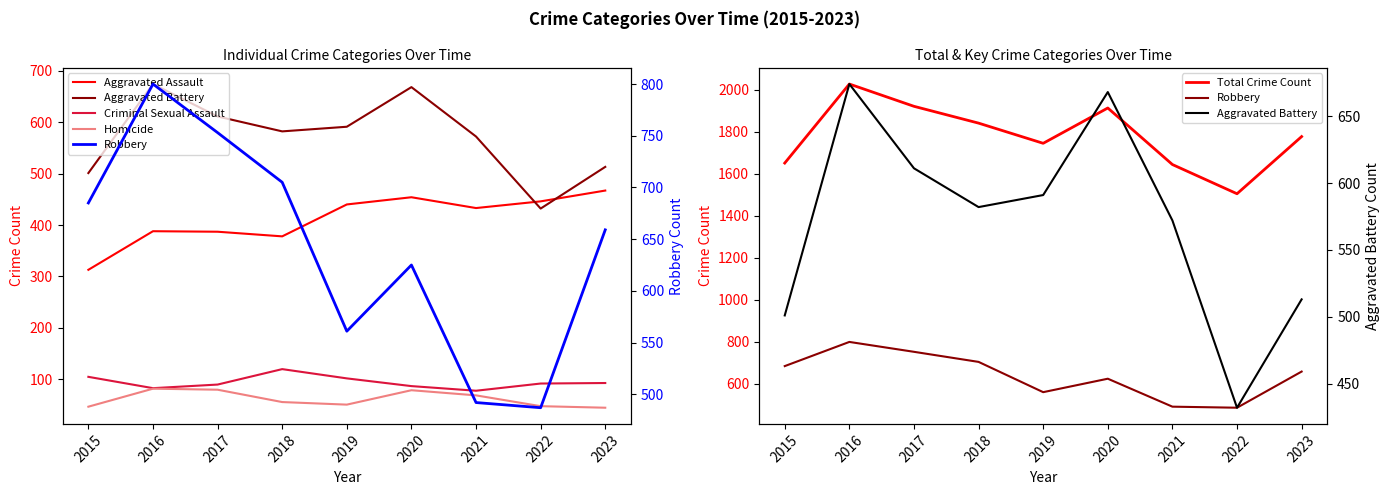

Reading left to right, list all the values displayed in this chart.

Aggravated Assault: 2015=313	2016=388	2017=387	2018=378	2019=440	2020=454	2021=433	2022=446	2023=467
Aggravated Battery: 2015=501	2016=674	2017=611	2018=582	2019=591	2020=668	2021=572	2022=432	2023=513
Criminal Sexual Assault: 2015=105	2016=83	2017=90	2018=120	2019=102	2020=87	2021=78	2022=92	2023=93
Homicide: 2015=47	2016=82	2017=80	2018=56	2019=51	2020=79	2021=69	2022=48	2023=45
Total Crime Count: 2015=1651	2016=2027	2017=1921	2018=1841	2019=1745	2020=1913	2021=1644	2022=1505	2023=1777
Robbery: 2015=685	2016=800	2017=753	2018=705	2019=561	2020=625	2021=492	2022=487	2023=659